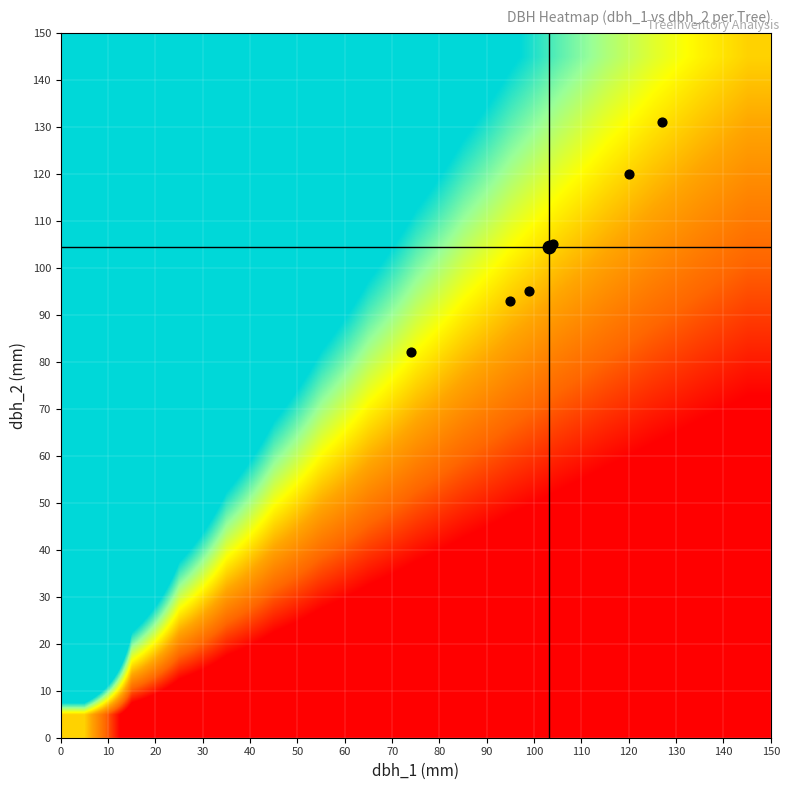

Count the number of categories in the chart.

15